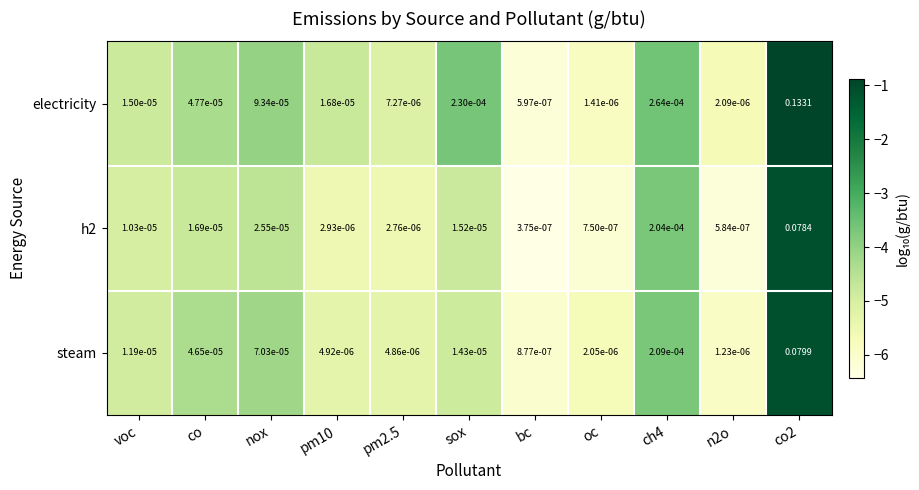

How many data points does each series have?

11